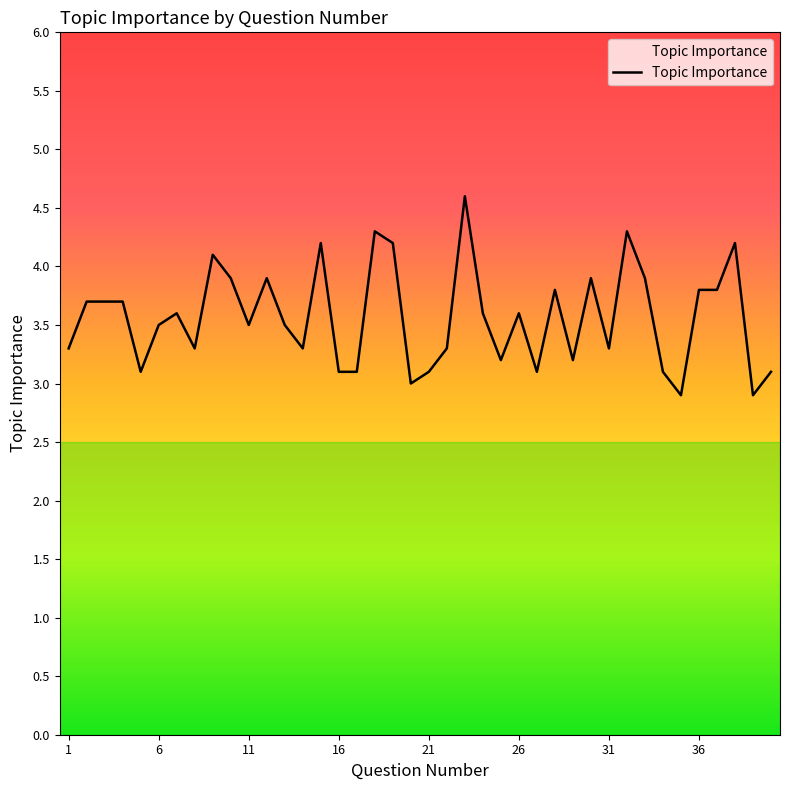

What is the greatest value displayed?

4.6